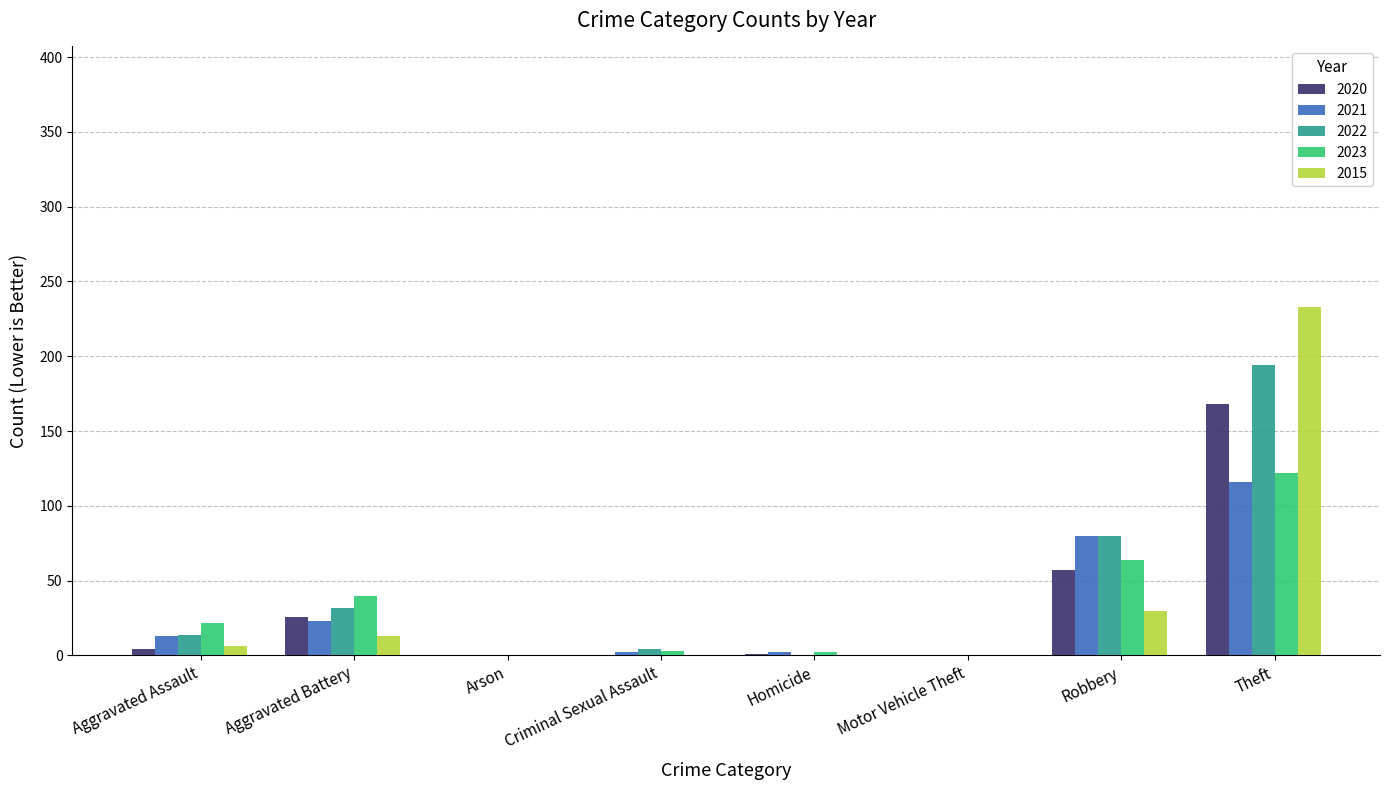

At which label does 2022 reach its peak?

Theft